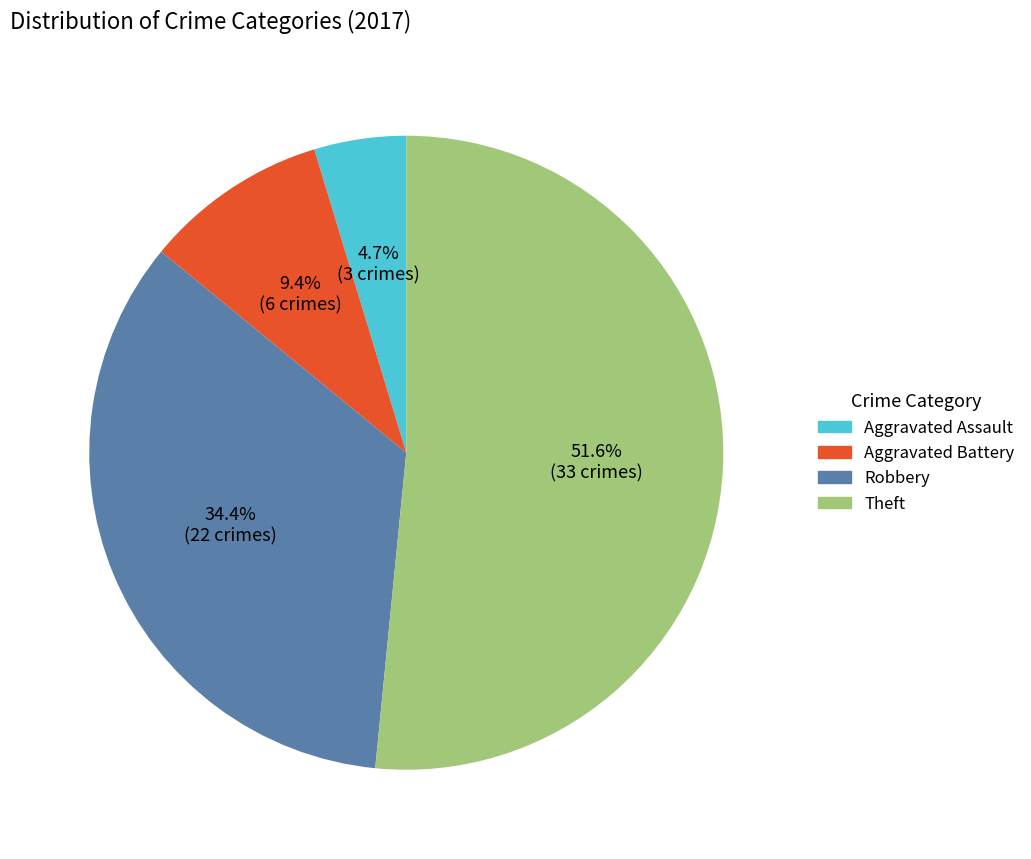

Between Aggravated Battery and Aggravated Assault, which is larger?

Aggravated Battery